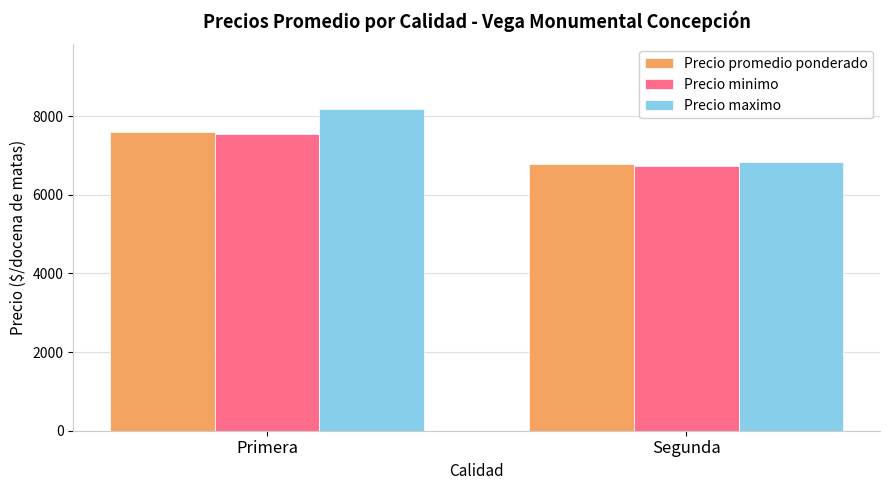

Which label corresponds to the largest value in the chart?

Primera